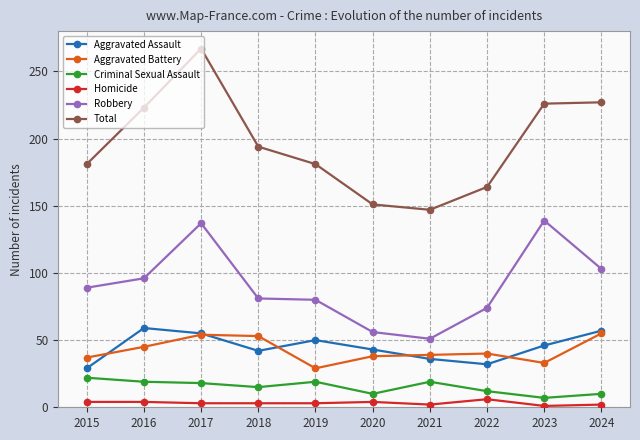

Which label corresponds to the smallest value in the chart?

2023